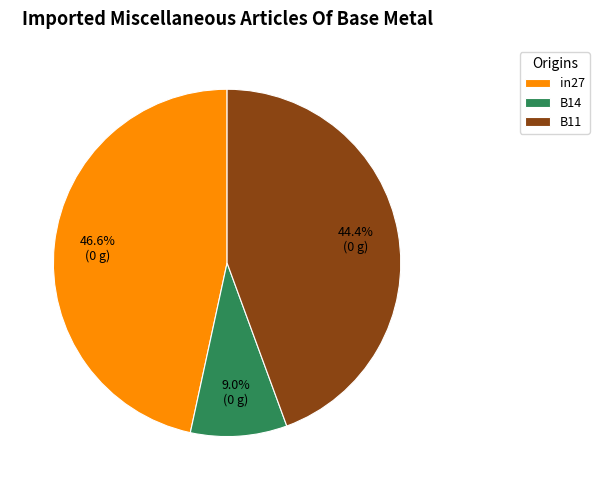

The B14 slice represents 1% of the pie. True or false?

False